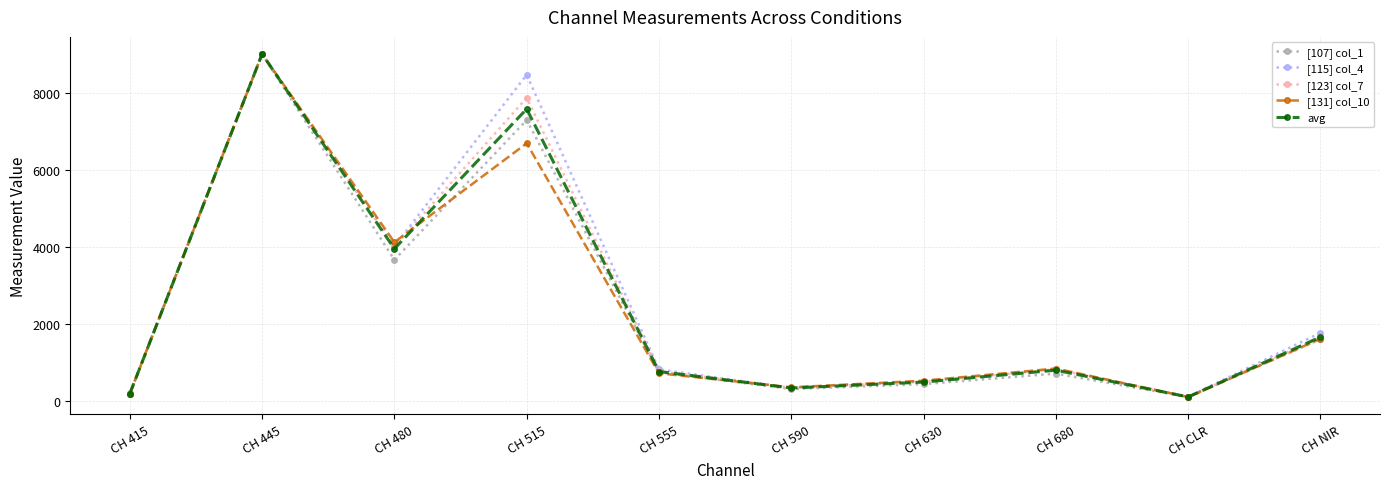

At which category does the chart reach its peak across all series?

CH 445